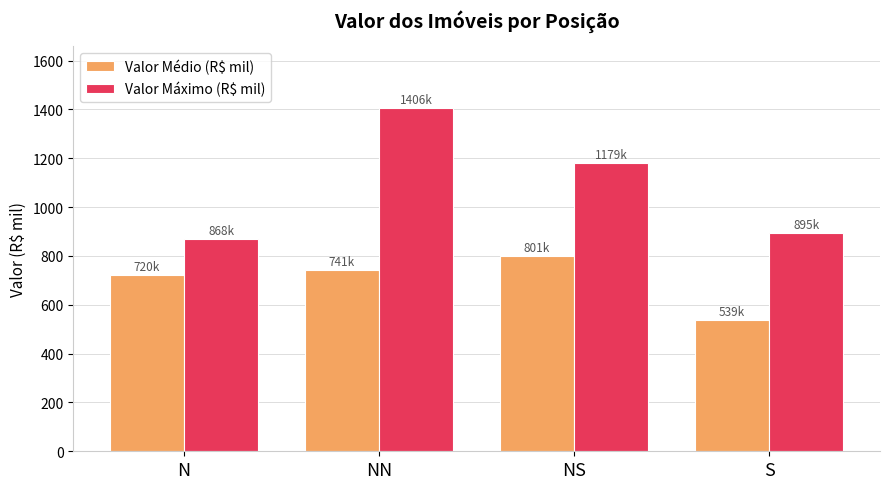

Reading right to left, transcribe all the data shown in this chart.

Valor Médio (R$ mil): 538.9	801.0	741.2	720.5
Valor Máximo (R$ mil): 895.0	1179.0	1406.0	868.0